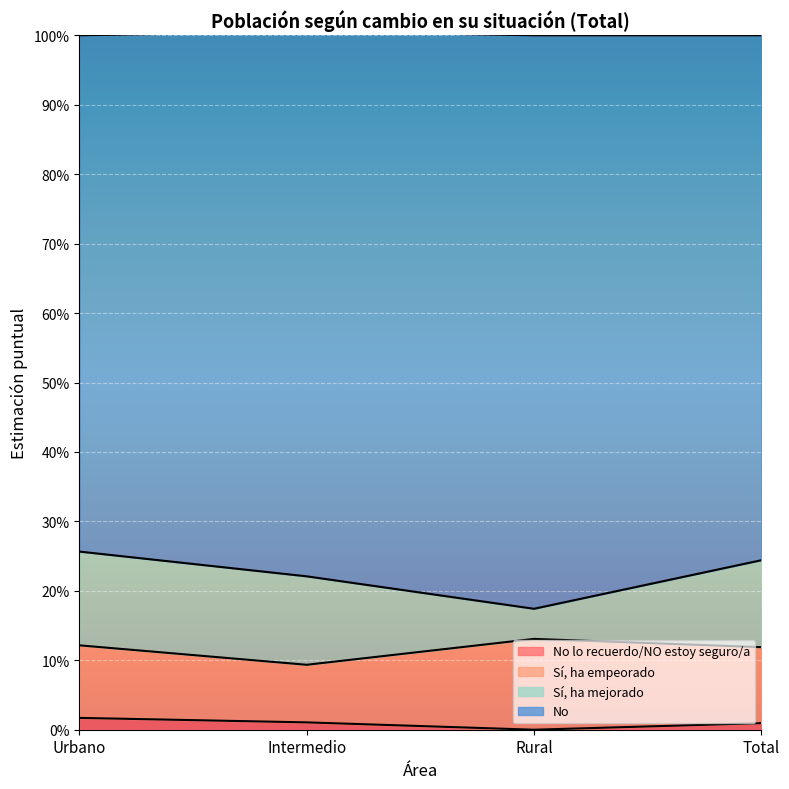

What are all the series names shown in the legend?

No lo recuerdo/NO estoy seguro/a, Sí, ha empeorado, Sí, ha mejorado, No